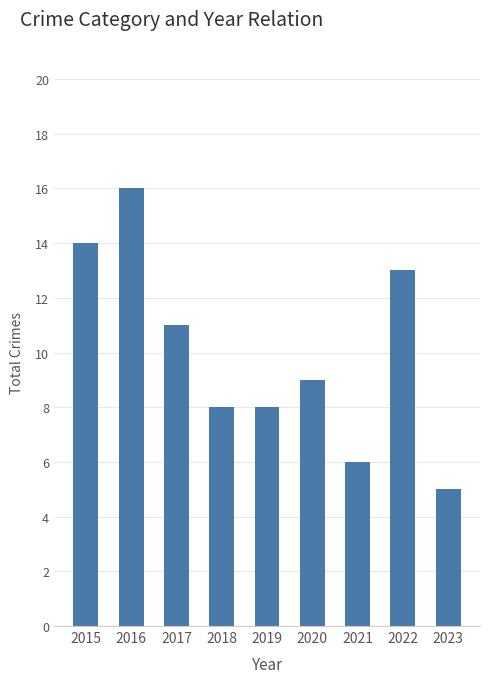

Does the chart contain any negative values?

No